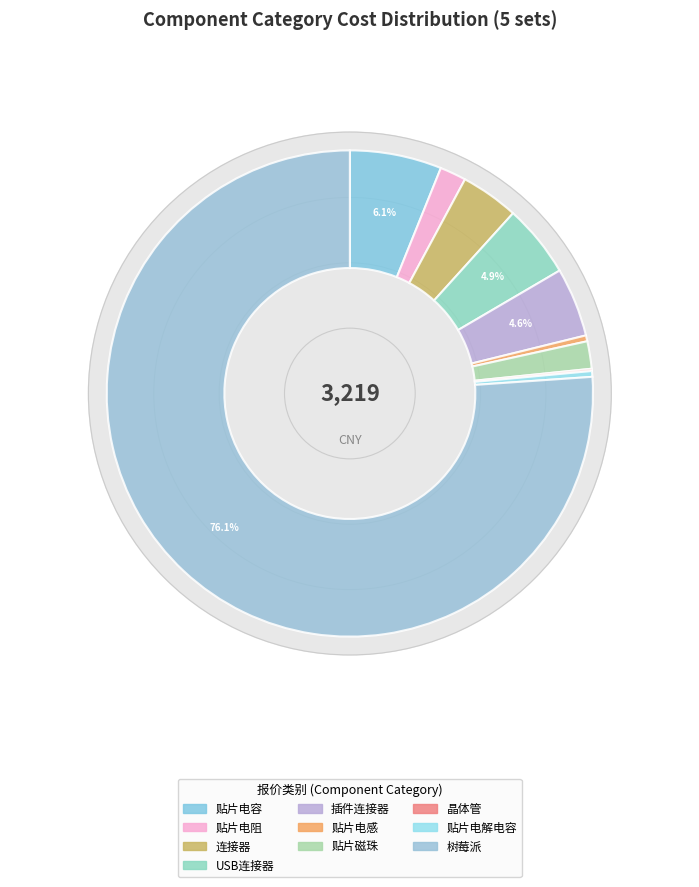

What is the ratio of the value at 树莓派 to the value at USB连接器?

15.7